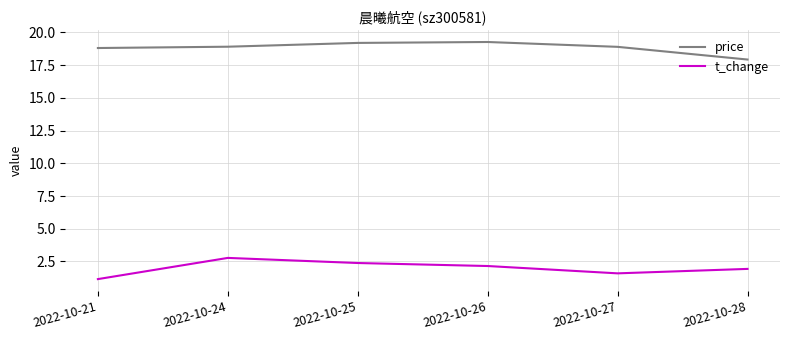

Is it true that t_change equals 1.6 at 2022-10-27?

True